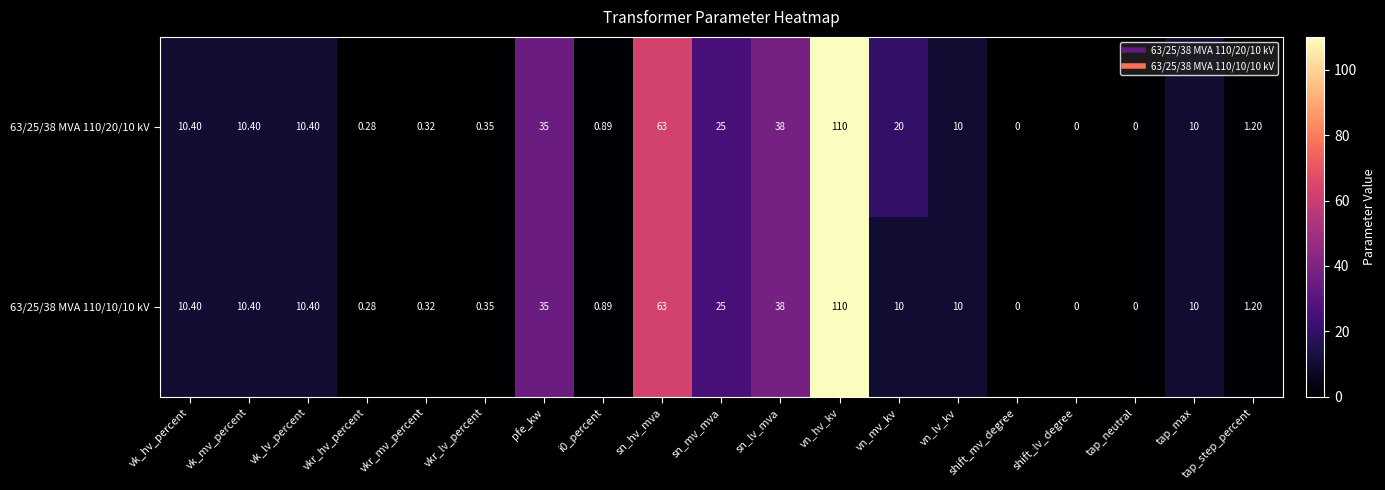

At which label is 63/25/38 MVA 110/20/10 kV closest to 55?

sn_hv_mva